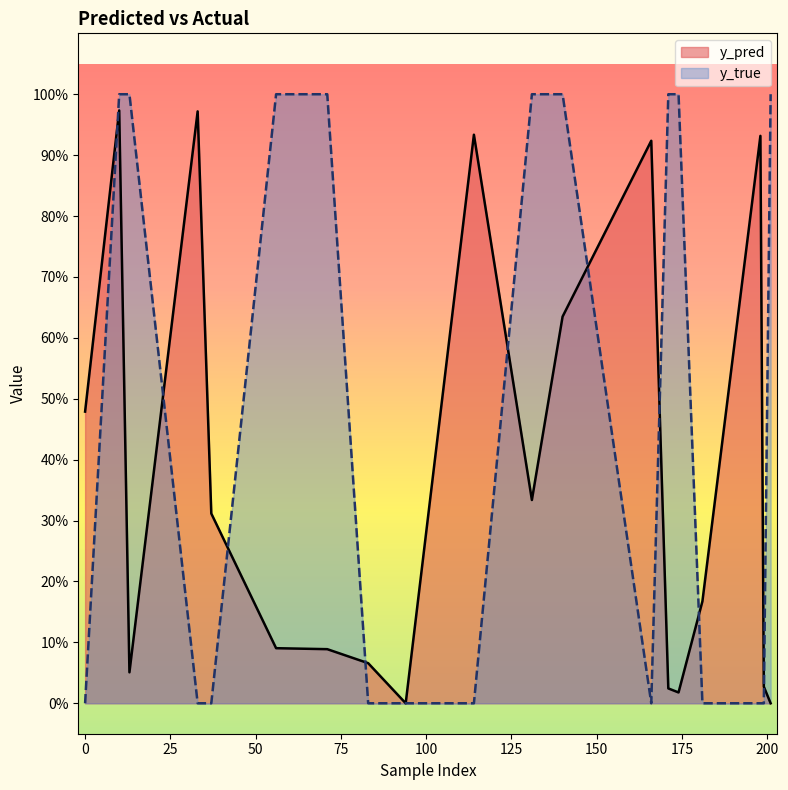

The value of y_true at 94 is 0.0. True or false?

True